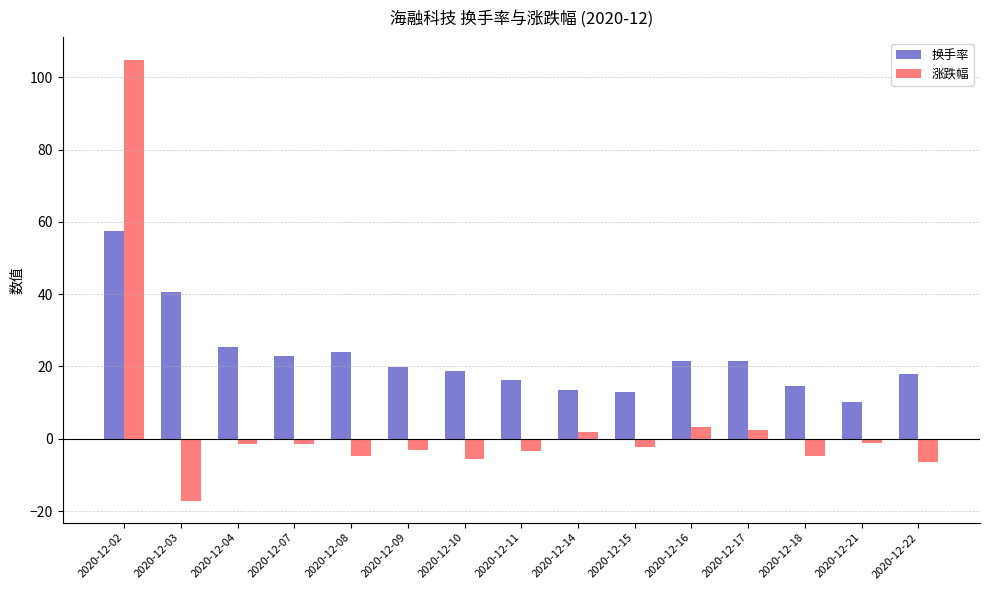

What is the total value across all series at 2020-12-16?

24.8